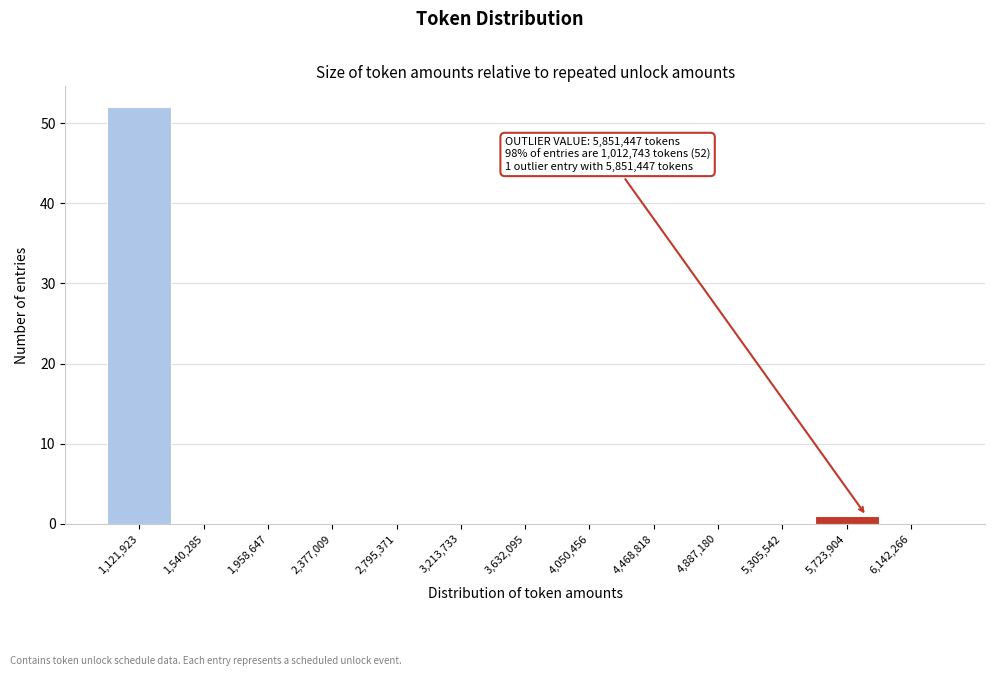

Which range on the x-axis has the tallest bar?

900000 to 1350000